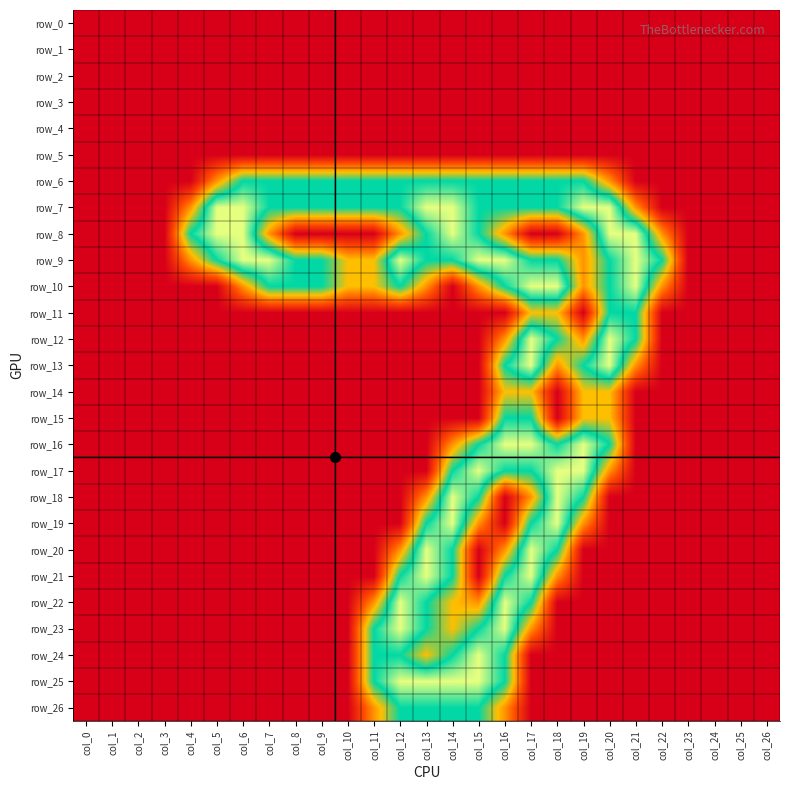

At which label does row_24 reach its minimum?

col_0